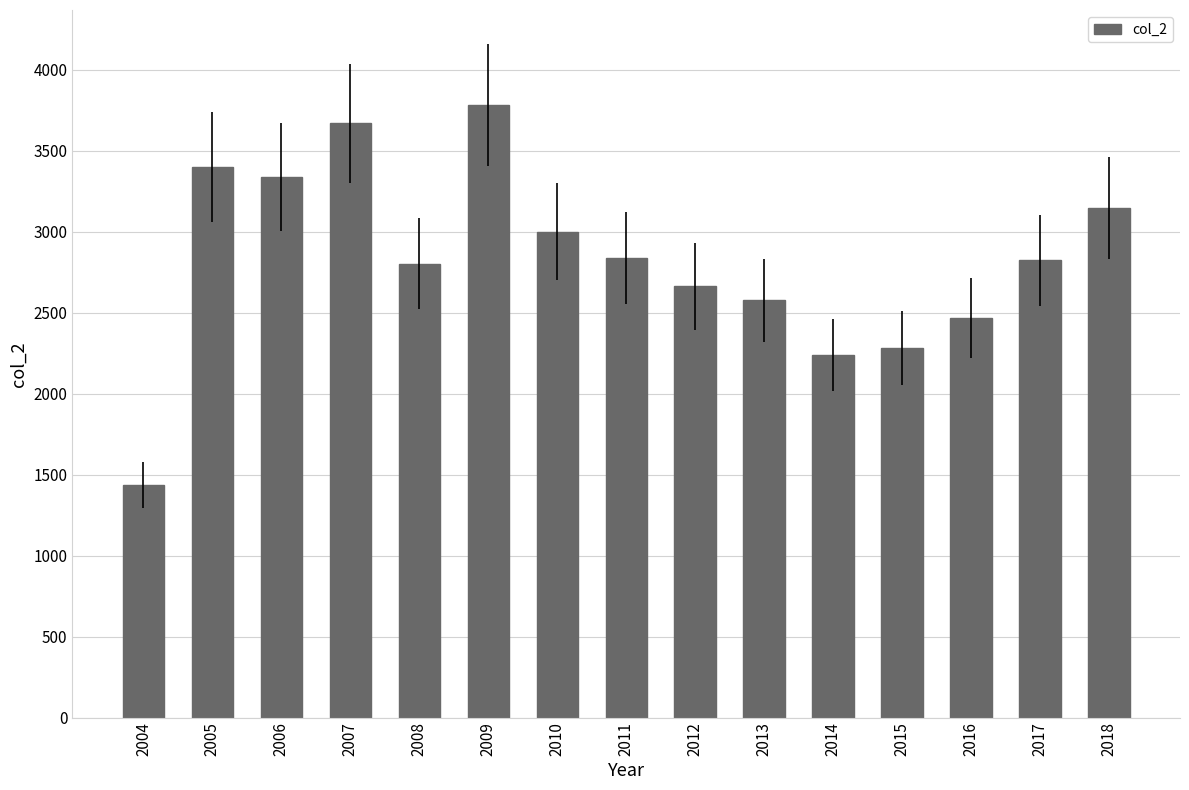

How many data points are less than 2823?

7